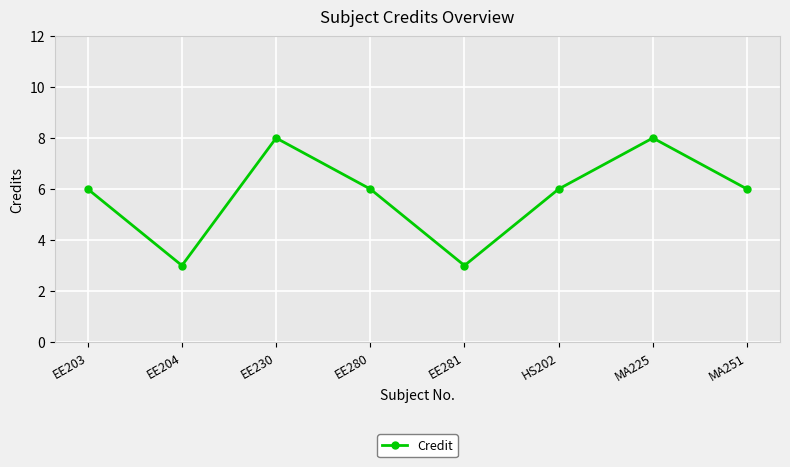

Is it true that the value at EE203 is 3?

False